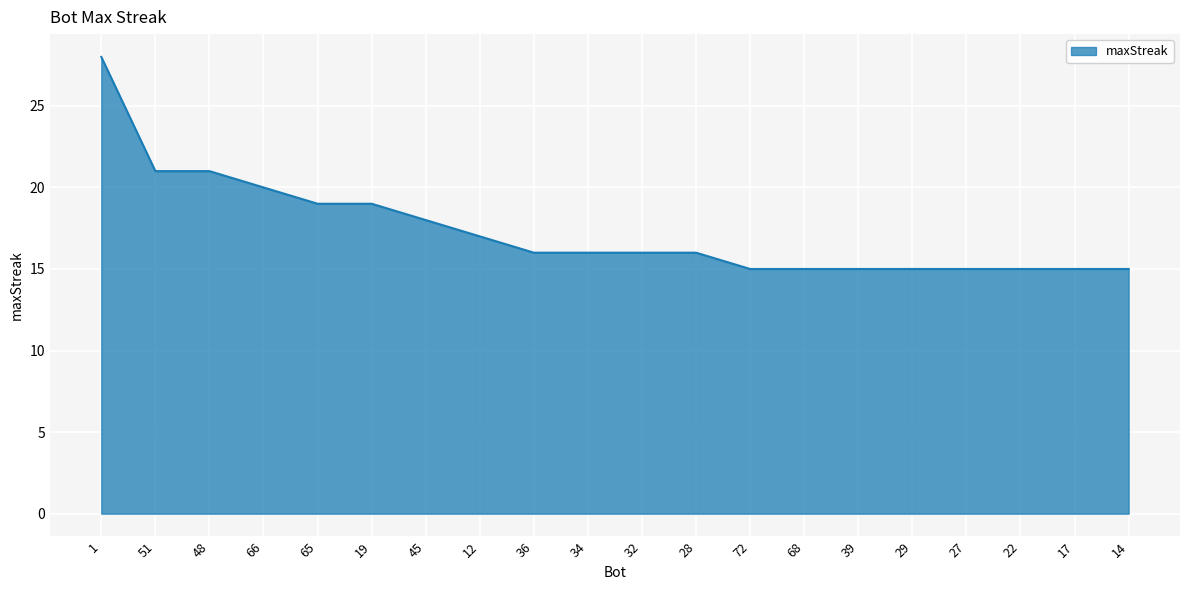

The chart shows a value of 16 at 36. True or false?

True